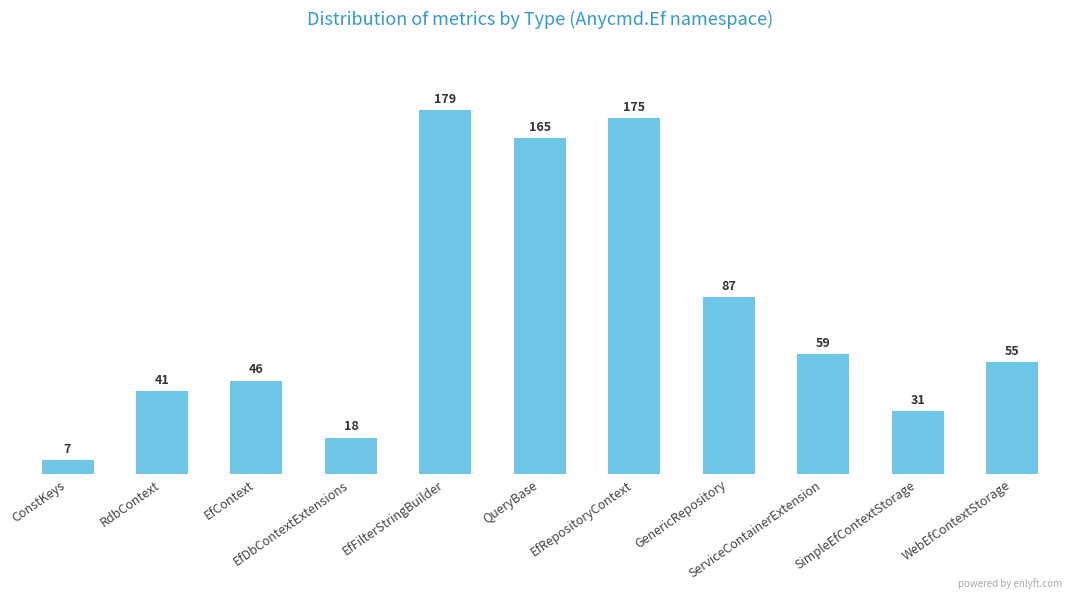

Rank the categories by value from lowest to highest.

ConstKeys, EfDbContextExtensions, SimpleEfContextStorage, RdbContext, EfContext, WebEfContextStorage, ServiceContainerExtension, GenericRepository, QueryBase, EfRepositoryContext, EfFilterStringBuilder